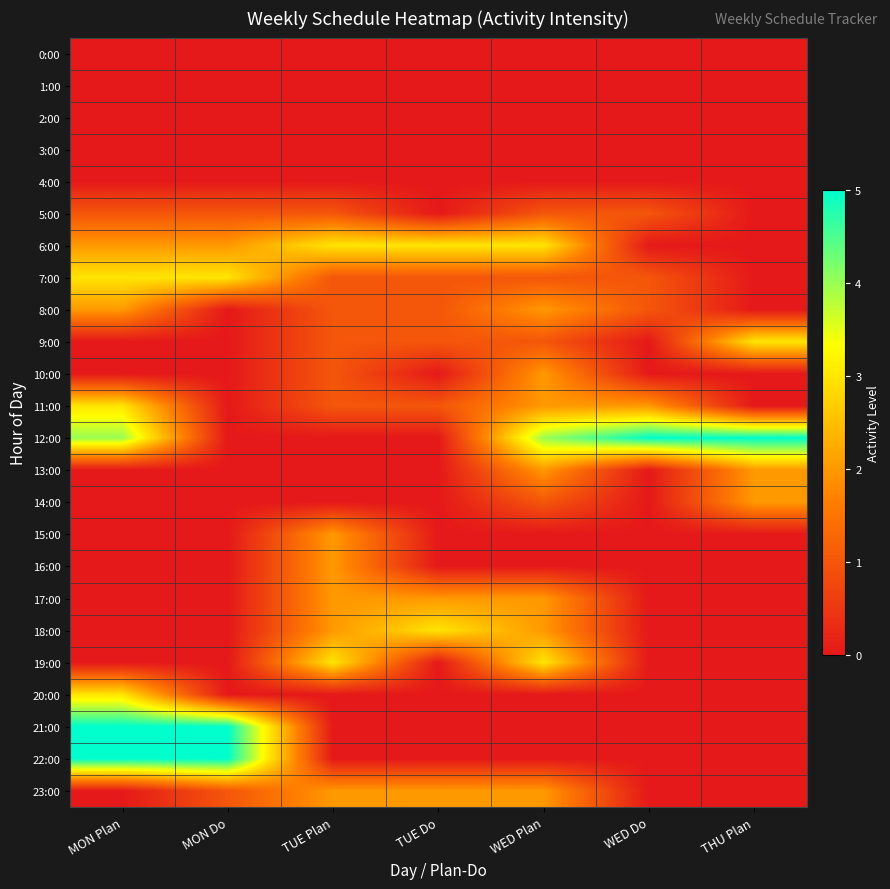

Rank the series at TUE Plan from highest to lowest value.

6:00, 19:00, 15:00, 16:00, 17:00, 18:00, 23:00, 5:00, 7:00, 8:00, 9:00, 10:00, 11:00, 0:00, 1:00, 2:00, 3:00, 4:00, 12:00, 13:00, 14:00, 20:00, 21:00, 22:00